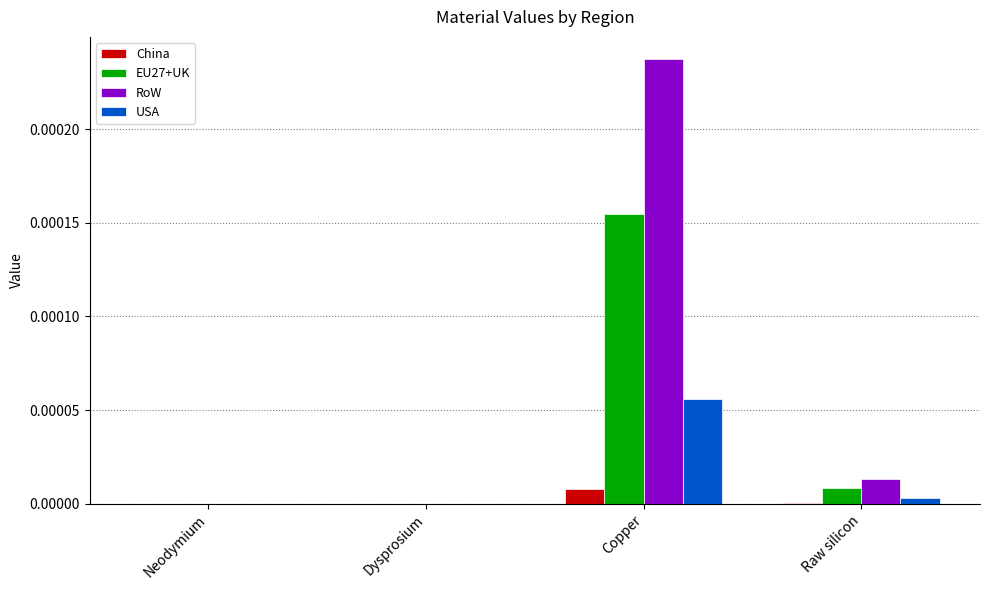

Which series has the widest spread of values?

RoW